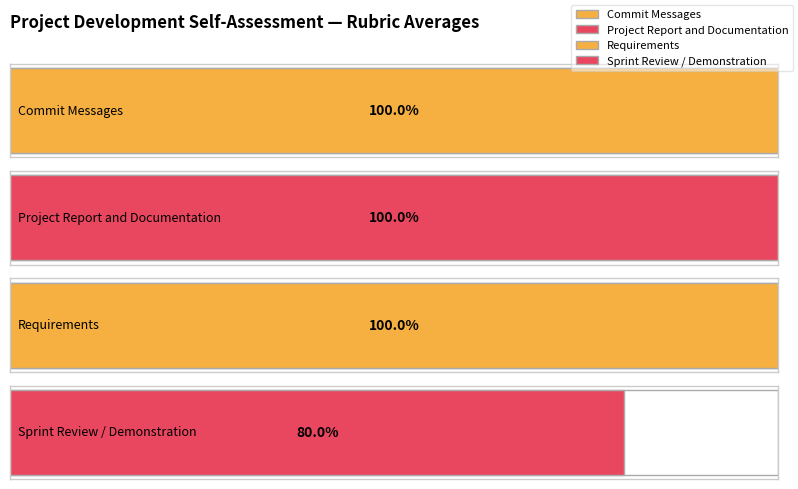

The value of 1231501 at Sprint Review / Demonstration is 6. True or false?

False